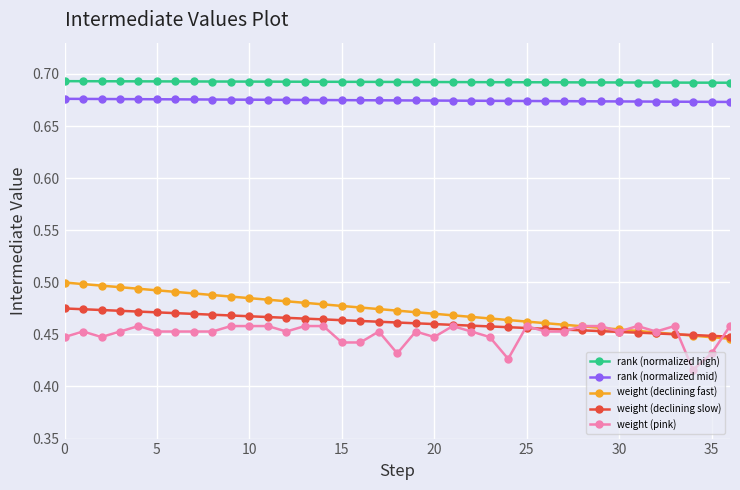

How many lines are shown in the chart?

5